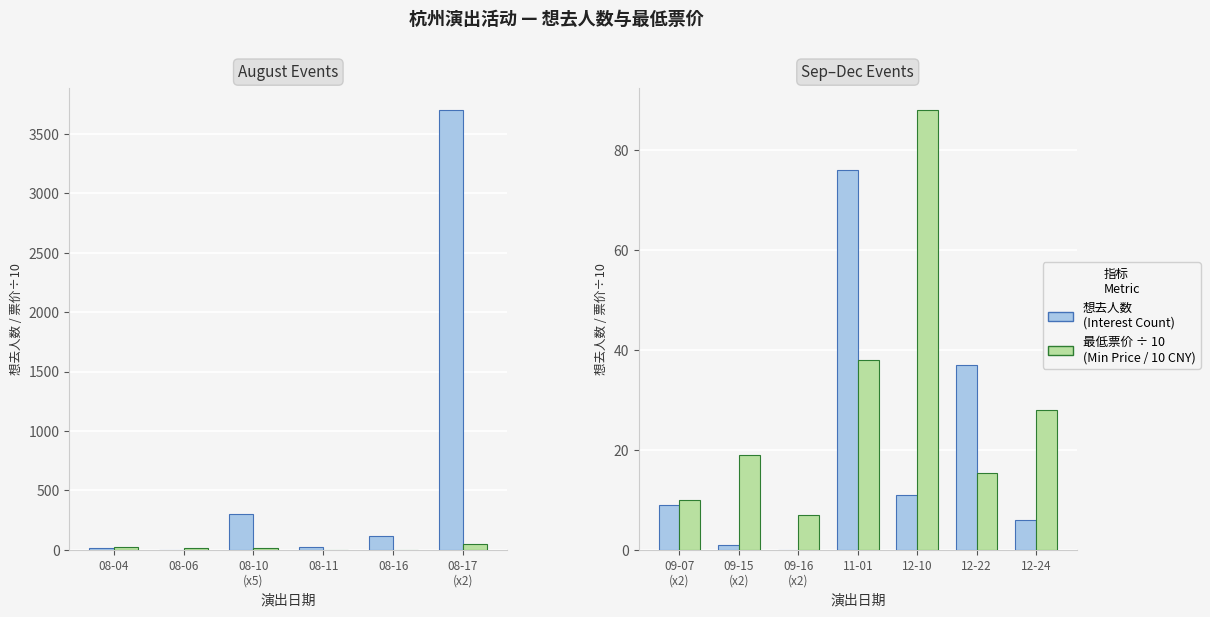

What is the value of the 最低票价/10 (Min Price/10) bar at the 6th from the left?

15.3